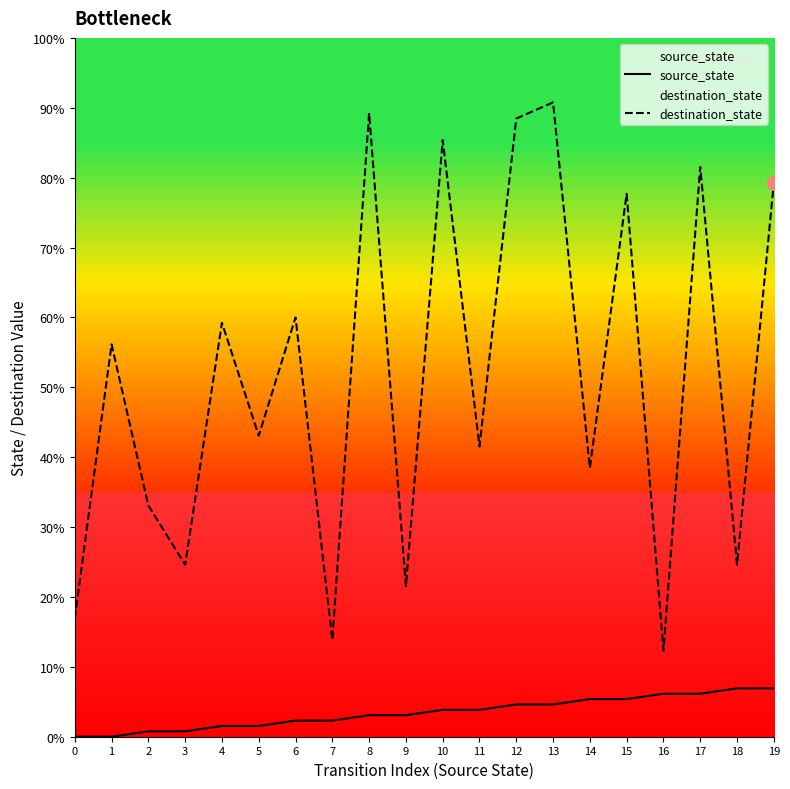

Rank the series by their average value, from highest to lowest.

destination_state, source_state